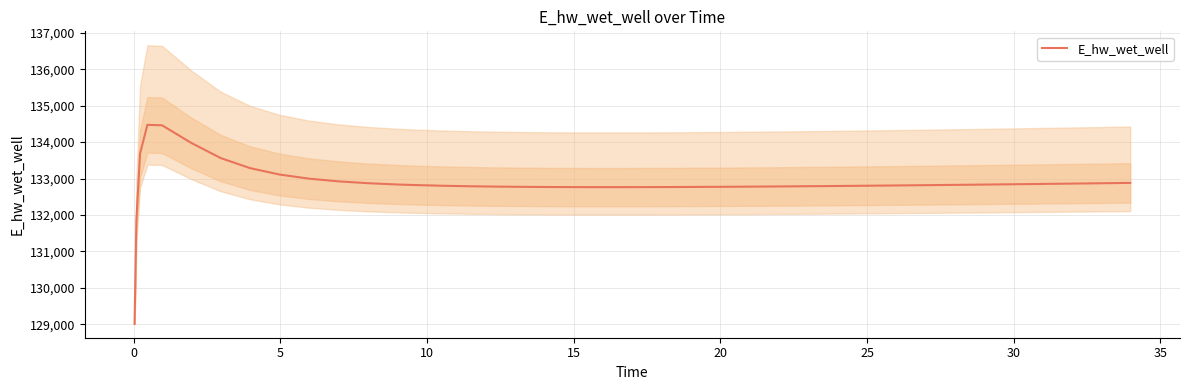

How many values exceed 132817?

20